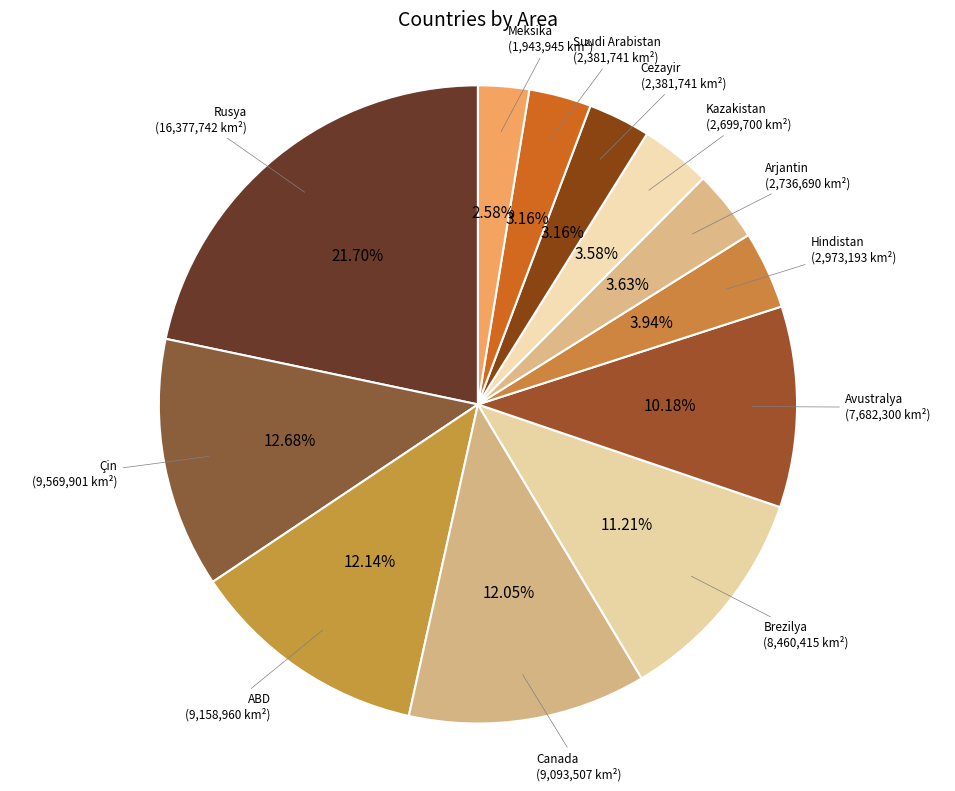

Which slice is the largest?

Rusya